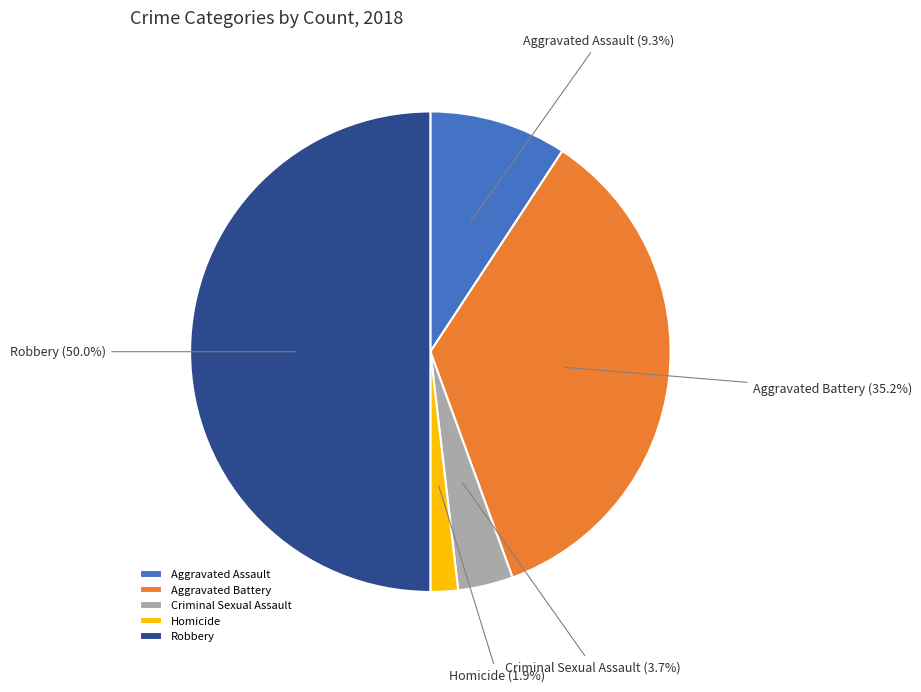

To the nearest percent, what is the average slice percentage?

20%